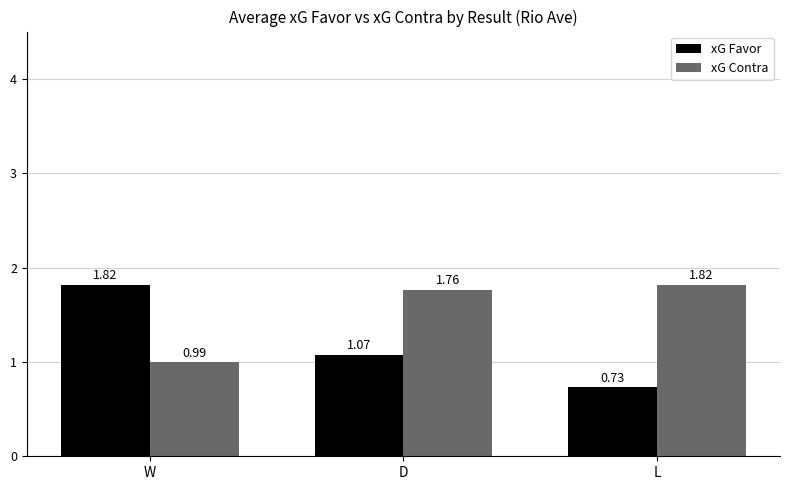

List the labels in order of xG Contra value, largest first.

L, D, W